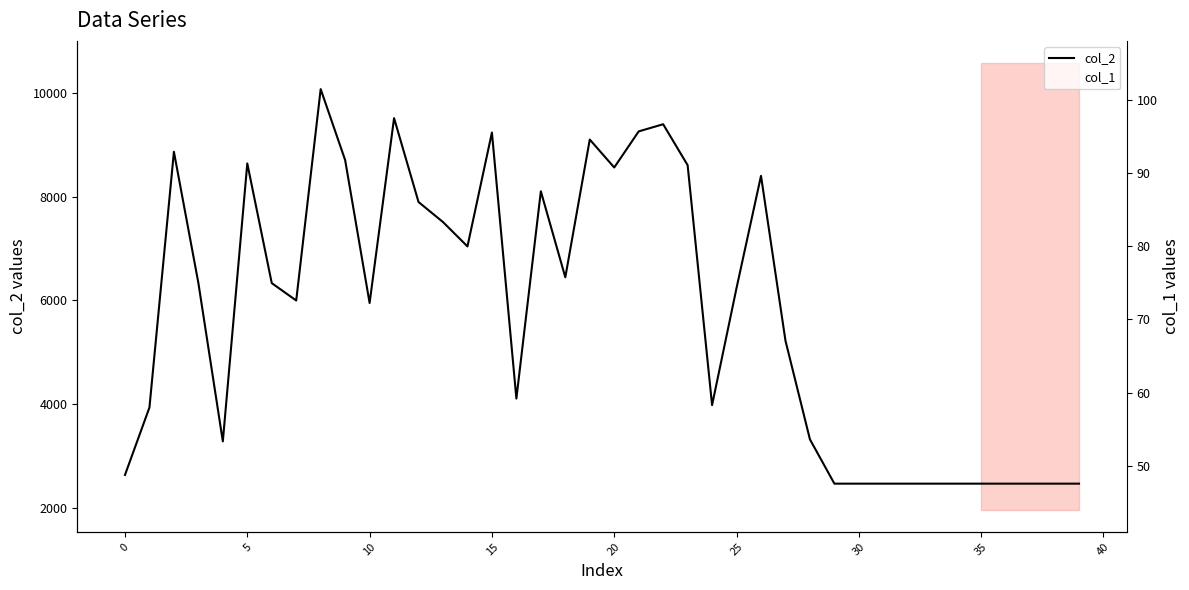

True or false: col_2 and col_1 cross at least once.

False